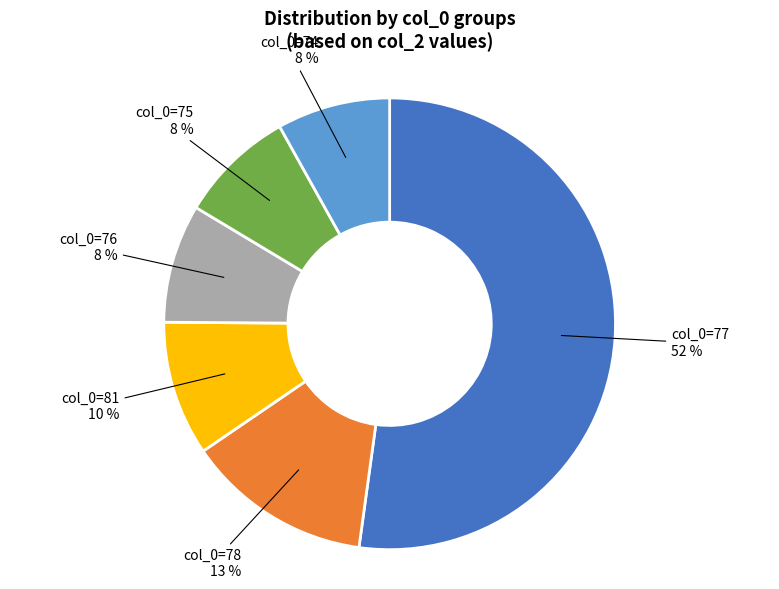

Between col_0=78 and col_0=76, which is larger?

col_0=78